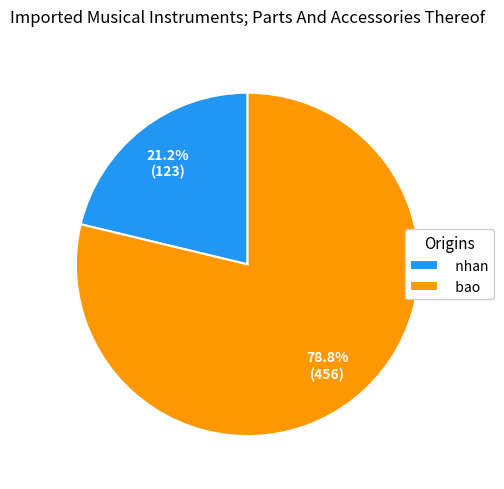

What percentage do nhan and bao together represent?

100.0%